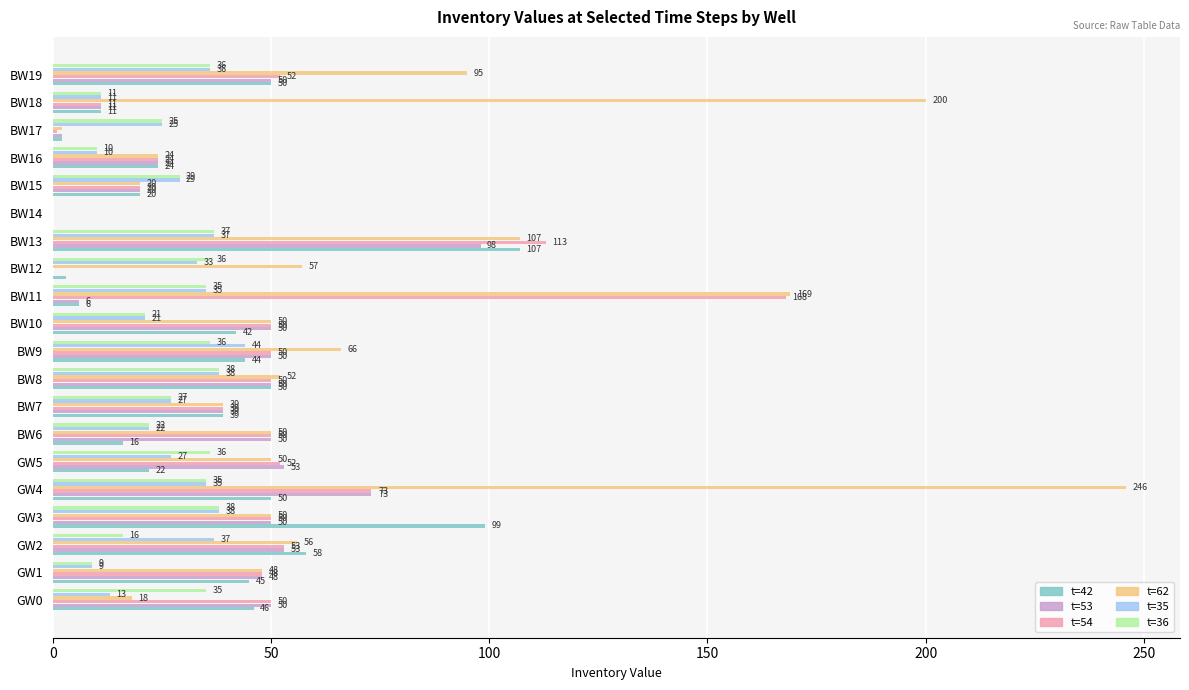

The t=54 series shows 48 at GW1. True or false?

True